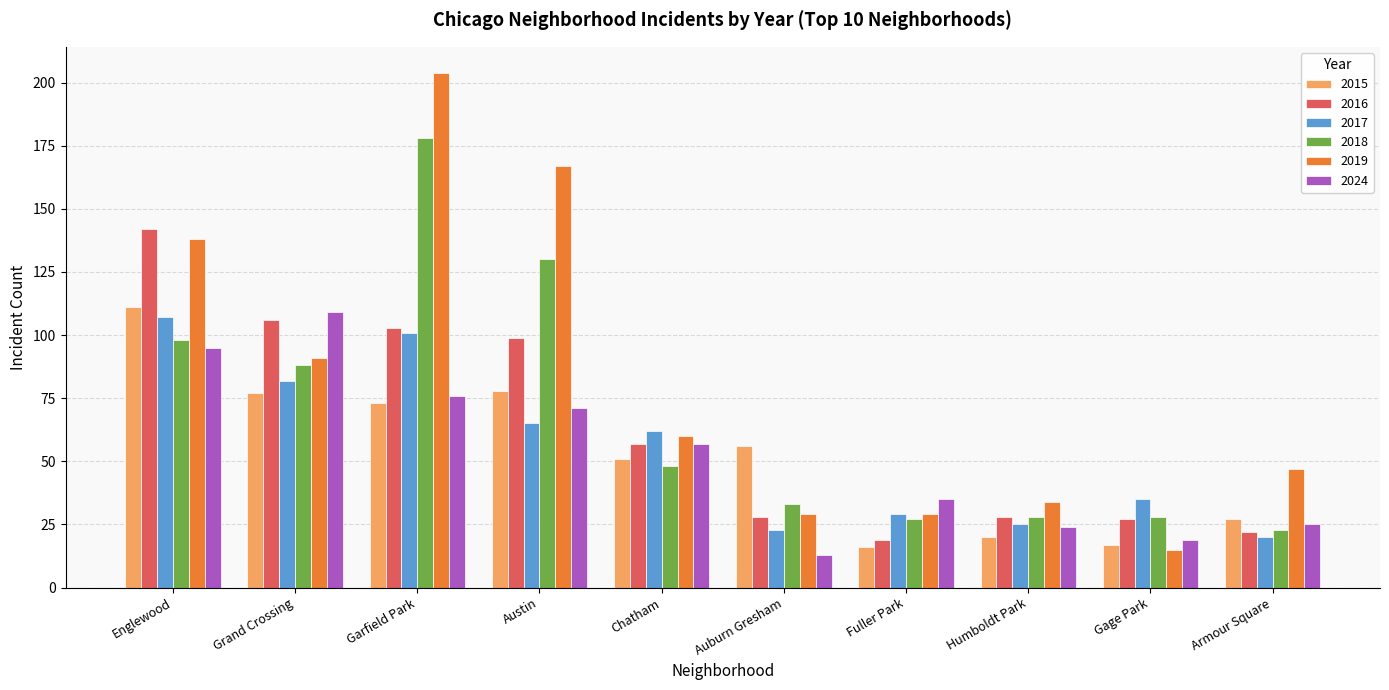

True or false: 2017 has a value of 101 at Garfield Park.

True